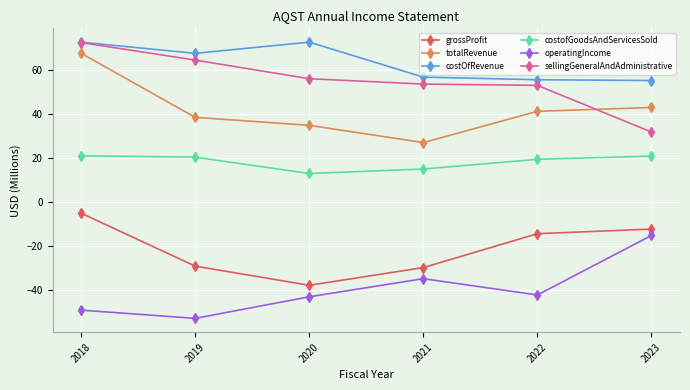

At which label is totalRevenue closest to 47?

2023